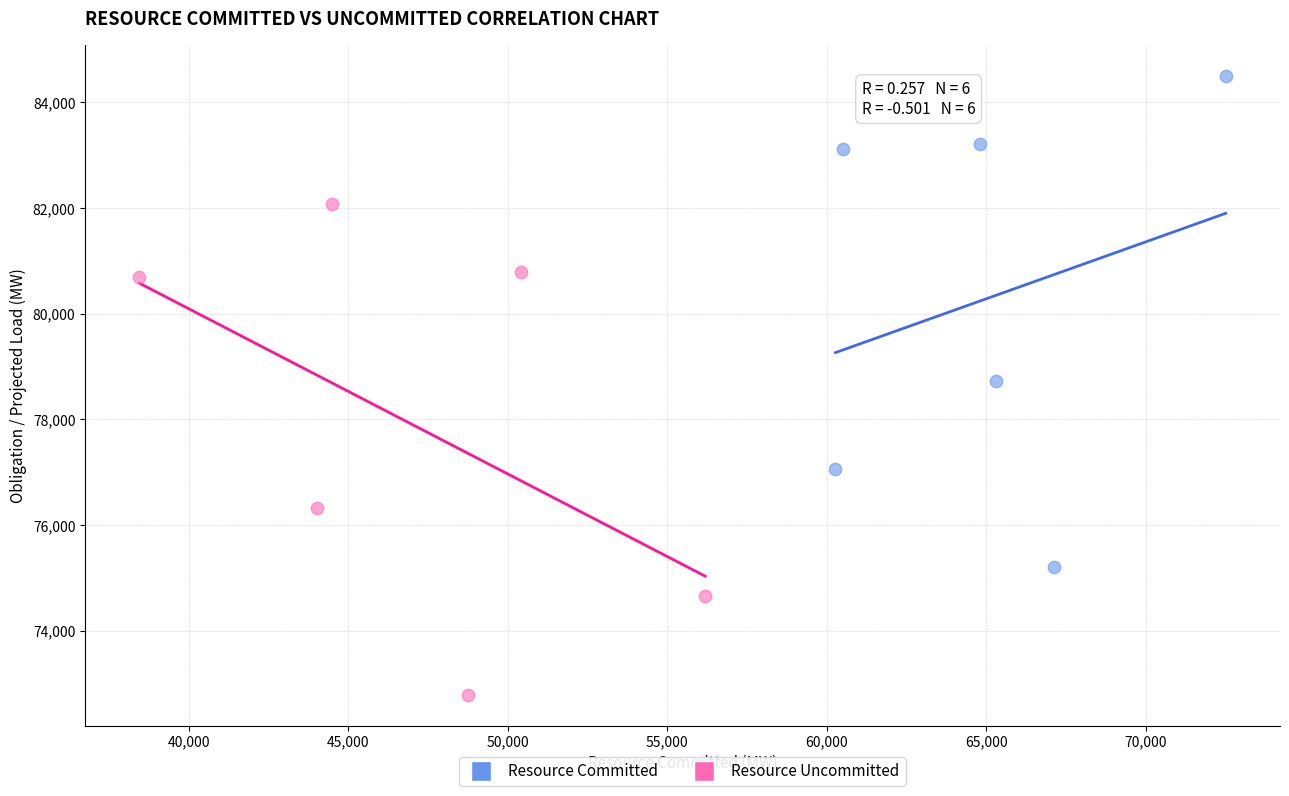

Which series reaches the minimum Y coordinate?

Resource Uncommitted